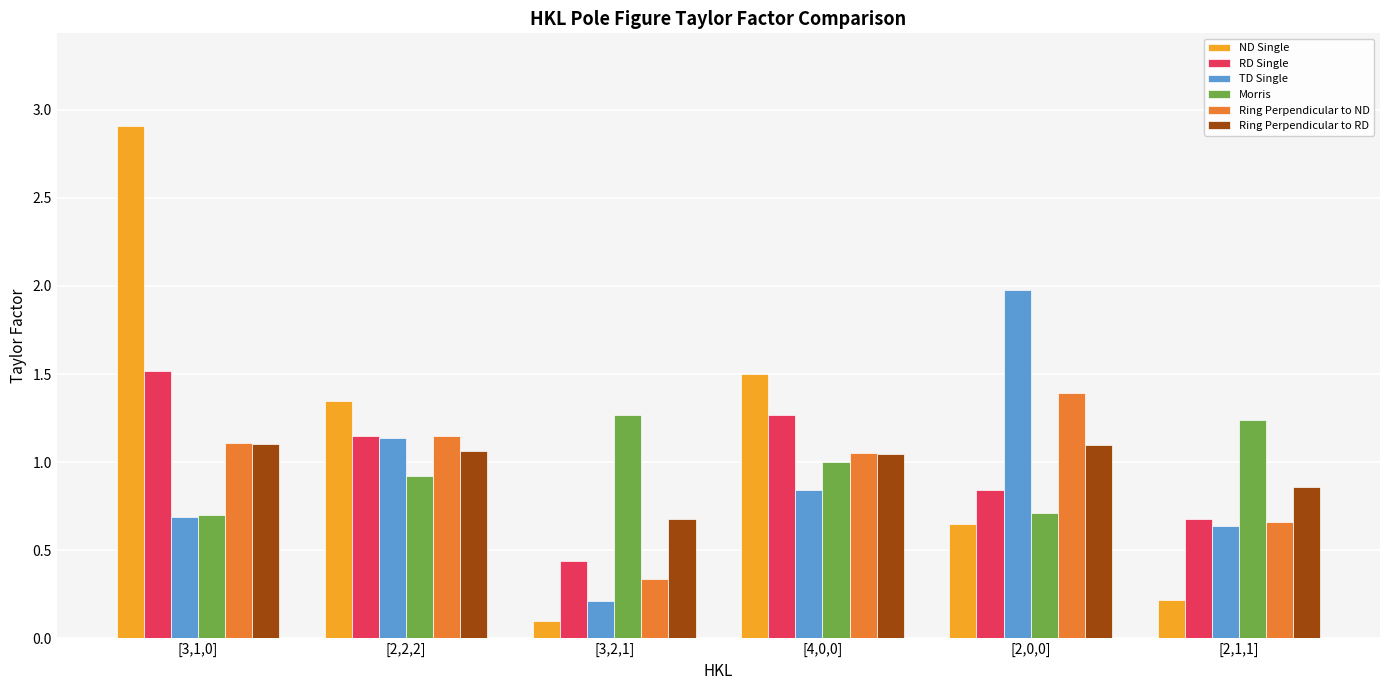

What is the sum of all RD Single values?

5.9